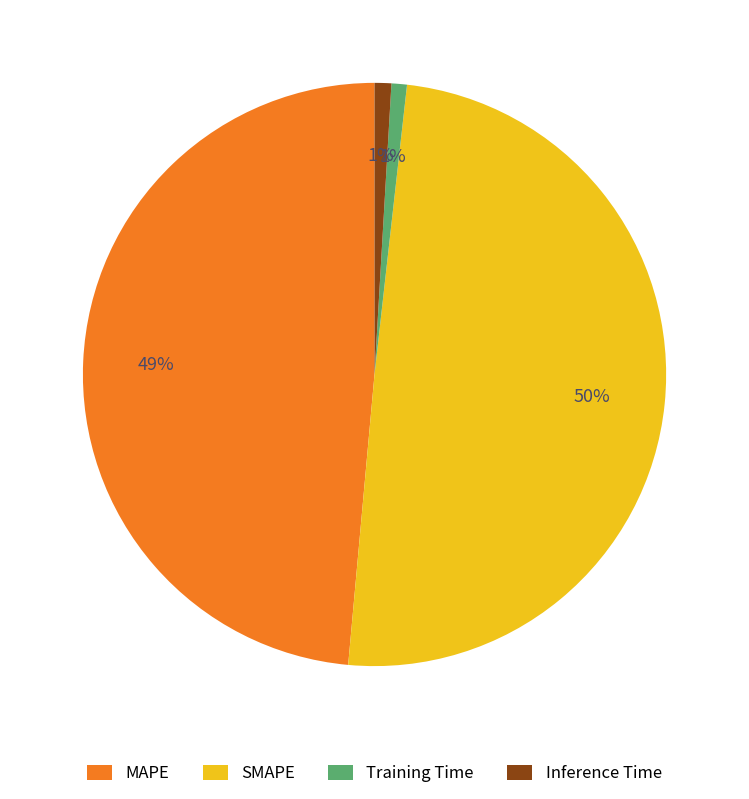

Is the sum of SMAPE and Training Time greater than half?

Yes